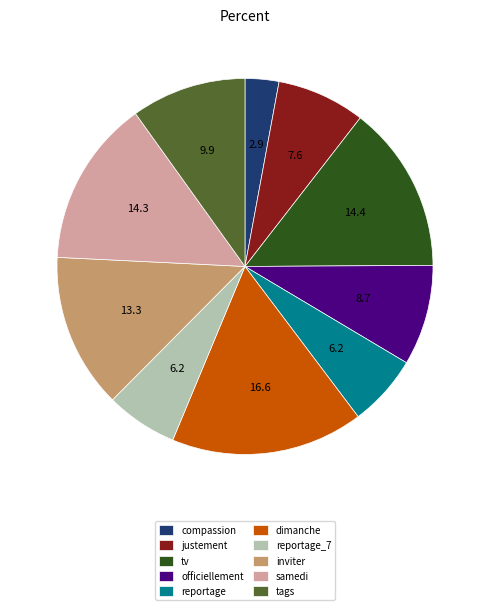

Combined, do officiellement and dimanche account for over 50%?

No